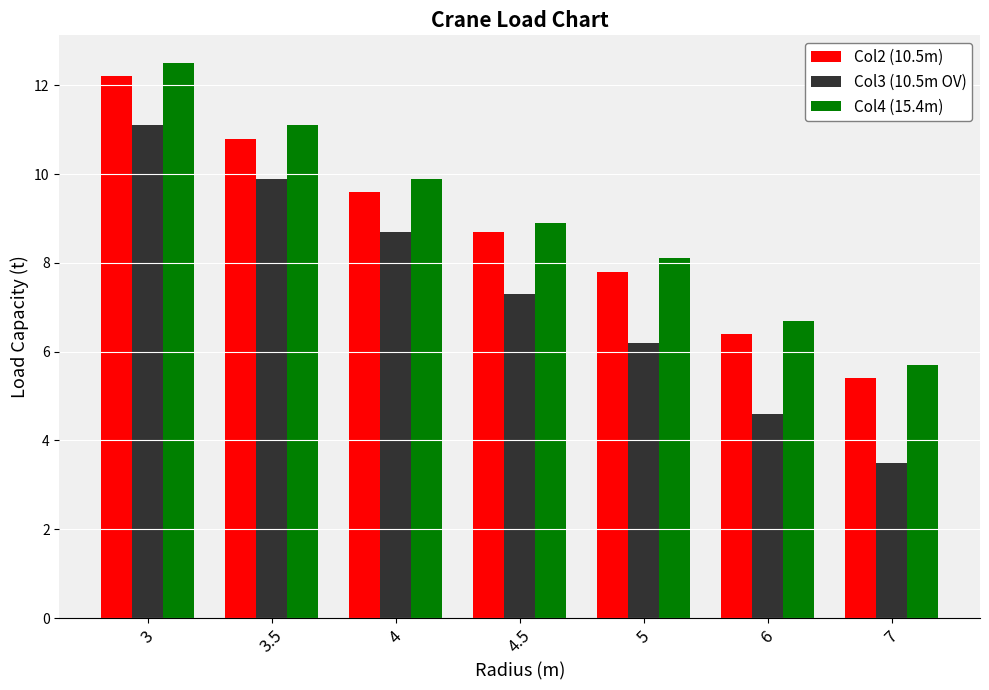

What is the difference between the highest and lowest values at 4?

1.2